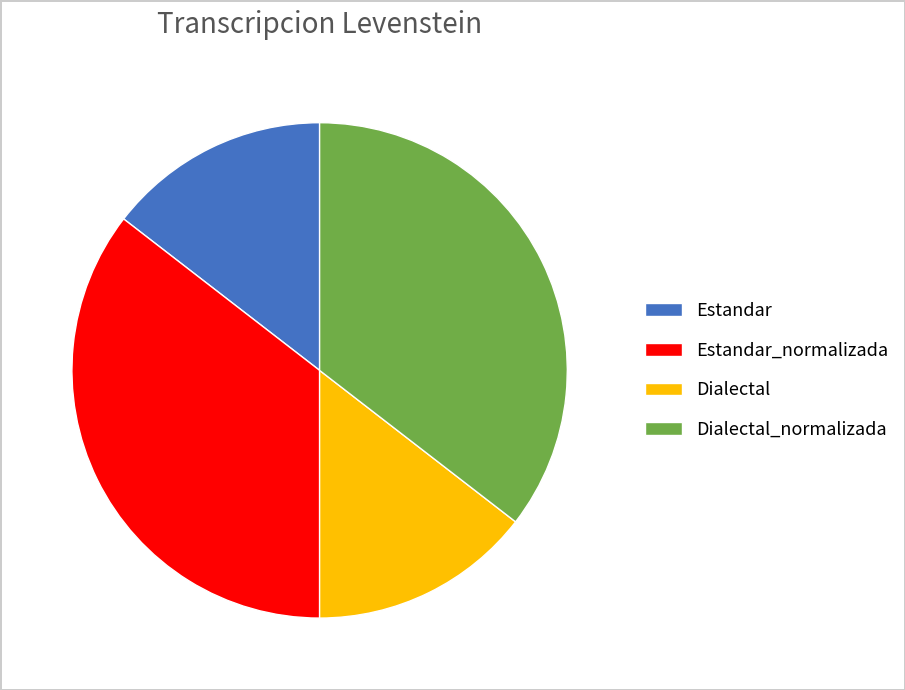

Does Dialectal account for over 50% of the chart?

No